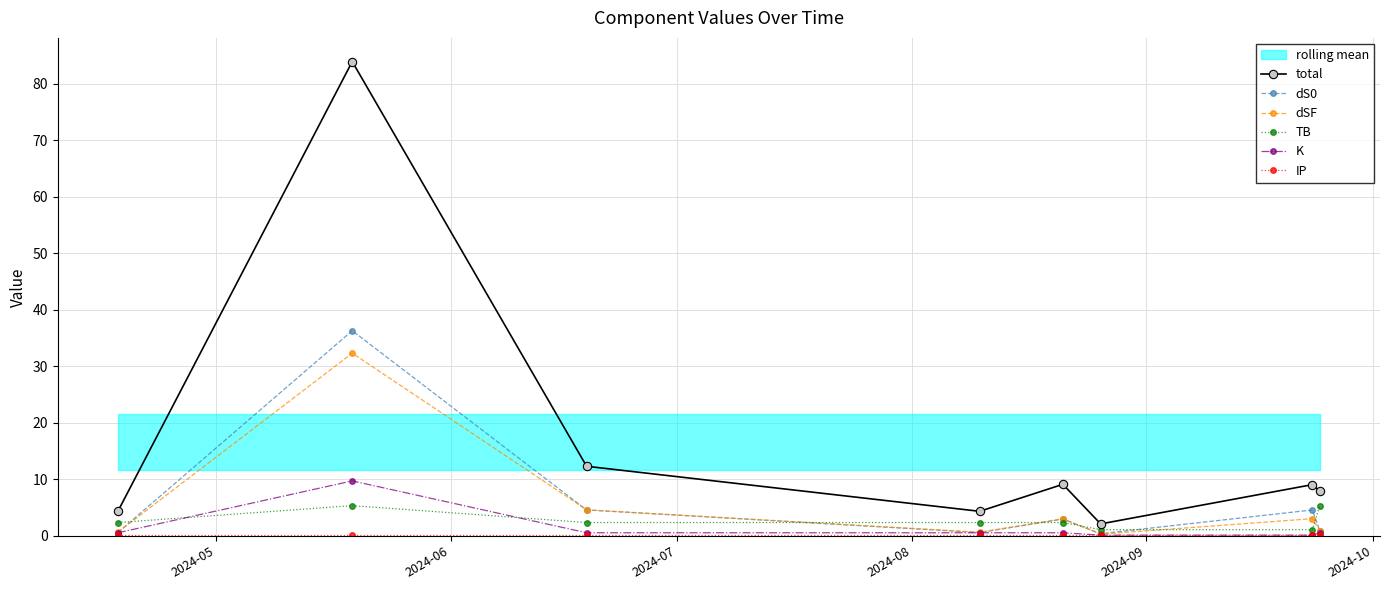

What is the highest value of the K series?

9.7